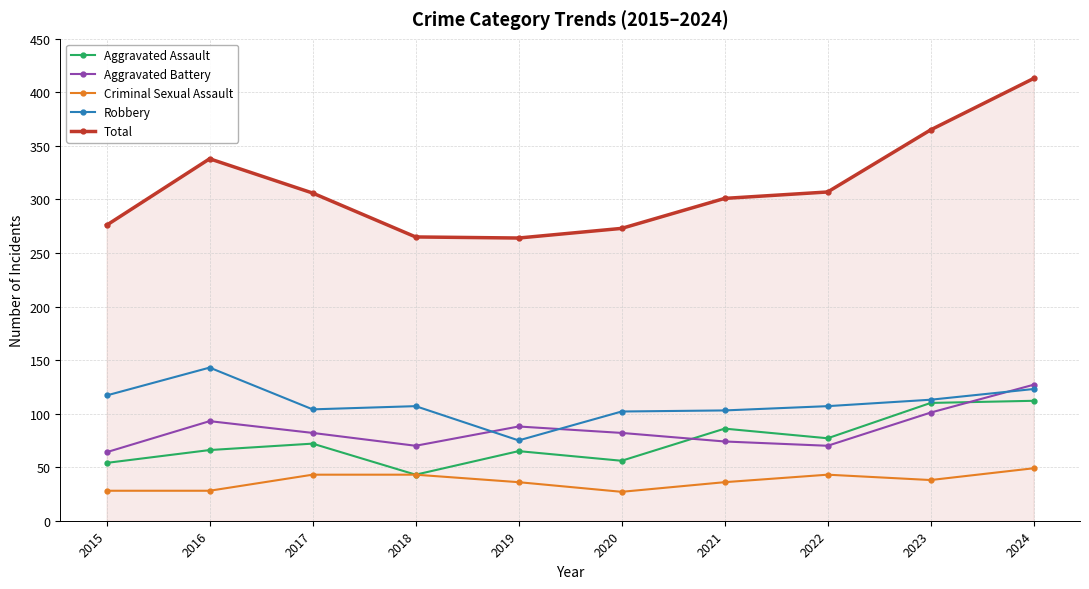

How many distinct data groups are displayed?

5